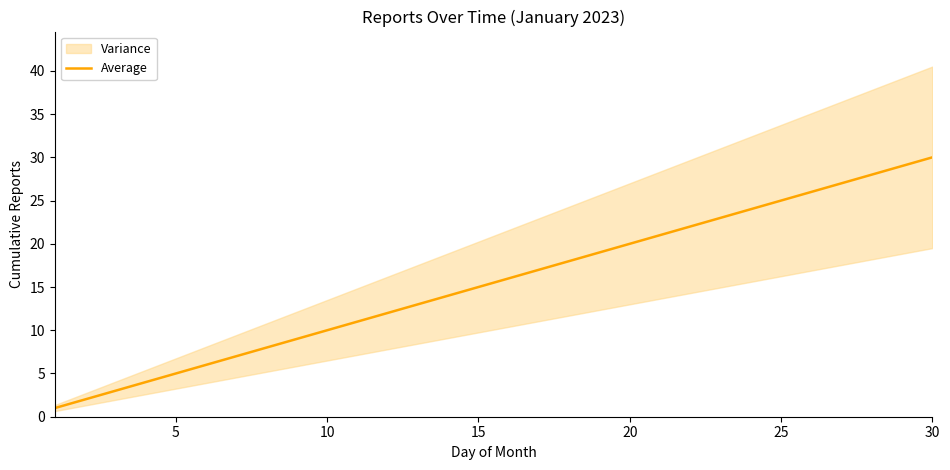

What is the maximum value for Average?

30